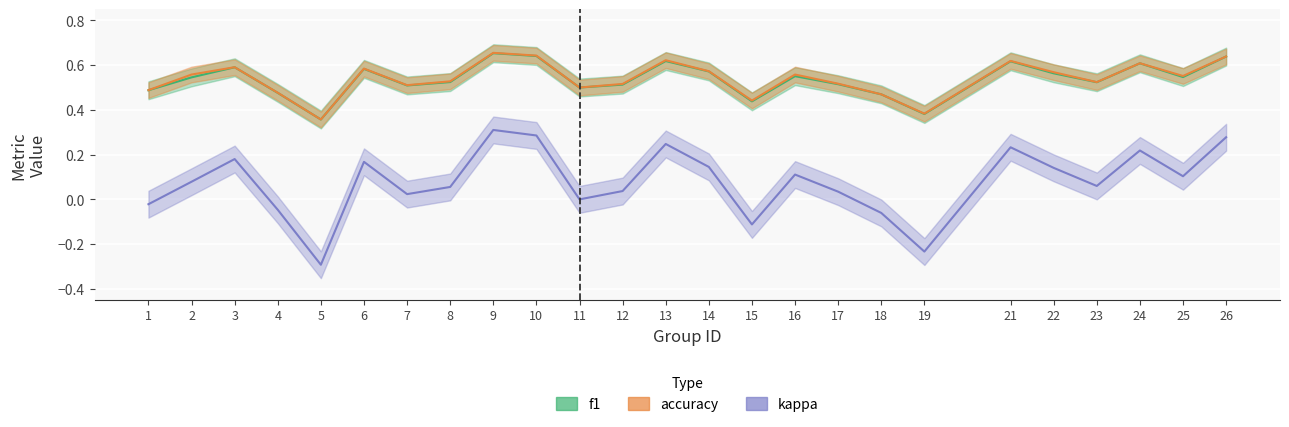

True or false: kappa and f1 cross at least once.

False